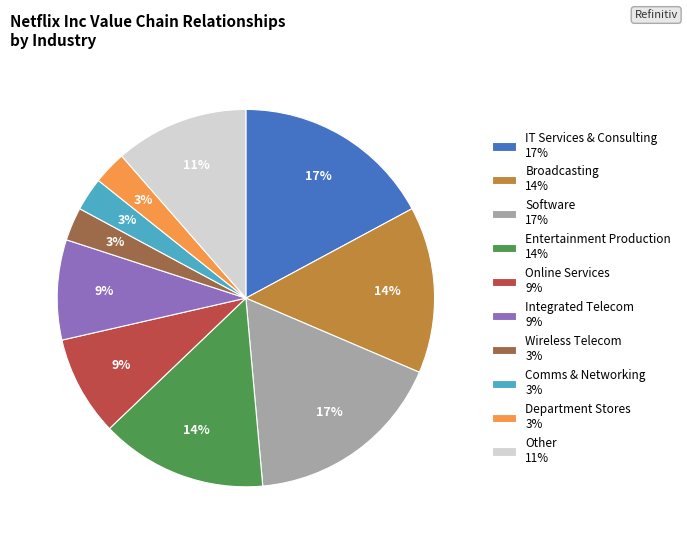

Is it true that IT Services & Consulting 17% is 17% of the pie?

True